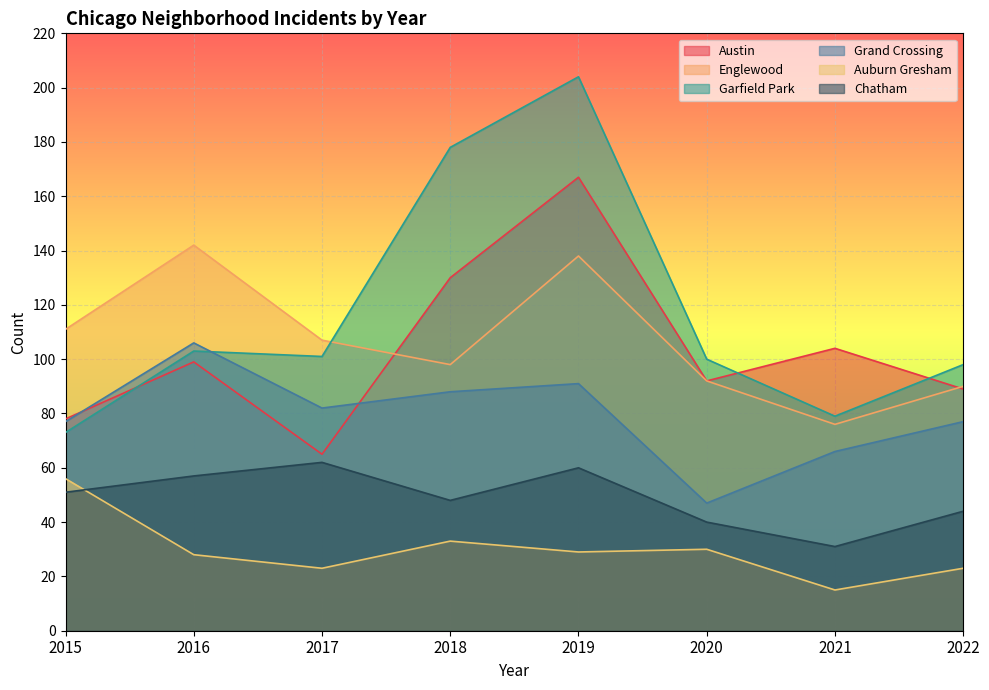

At which category is the sum across all series the highest?

2019